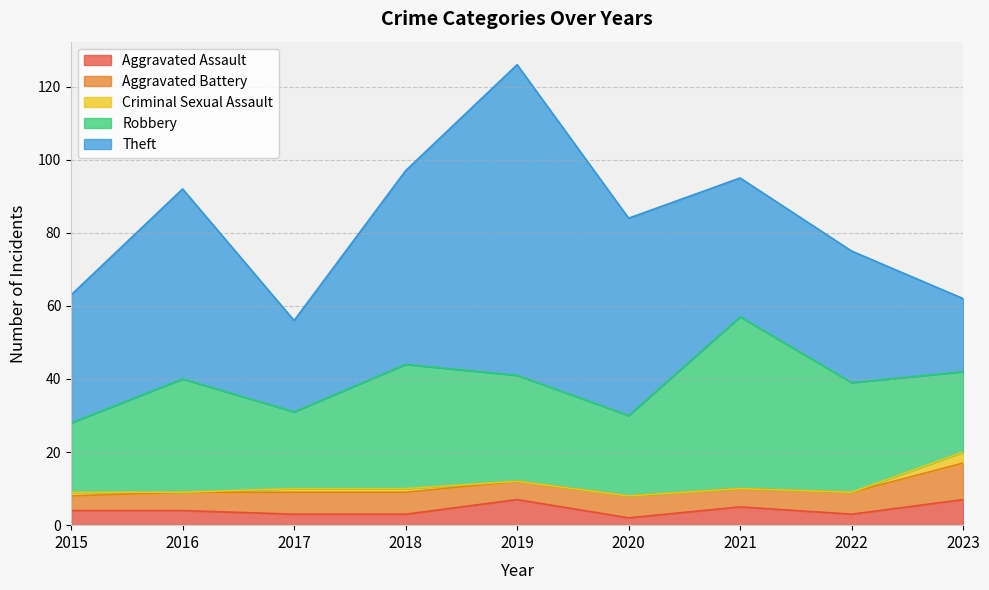

Rank the series by their maximum value, from highest to lowest.

Theft, Robbery, Aggravated Battery, Aggravated Assault, Criminal Sexual Assault